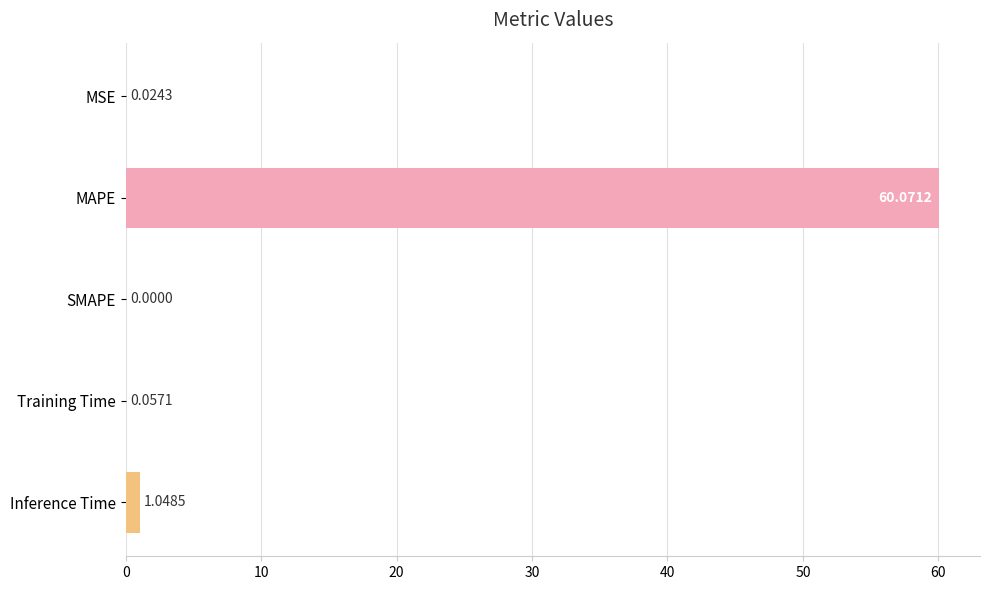

What is the sum of all values?

61.2